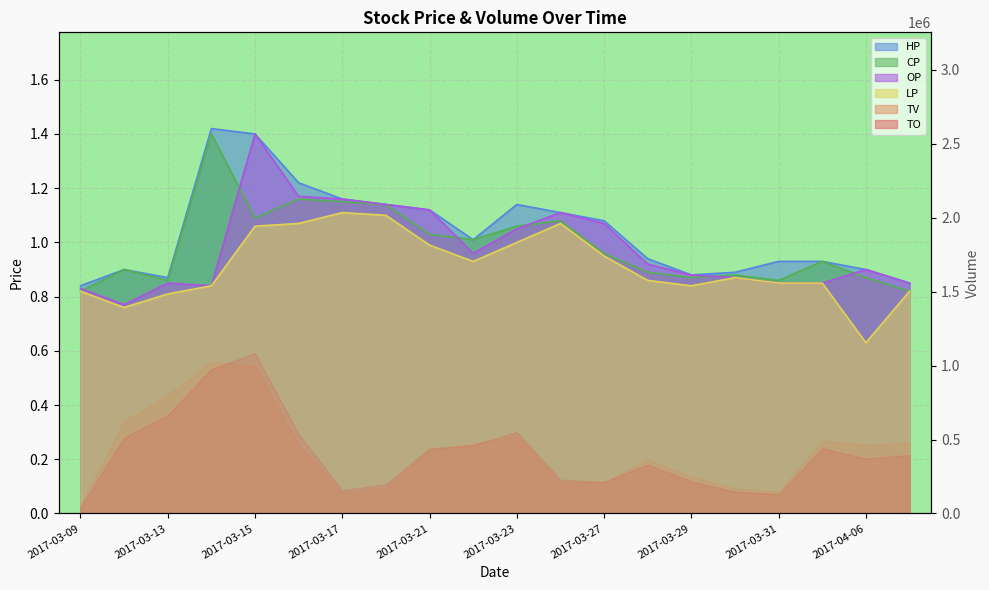

What is the total value across all series at 2017-04-05?

3.6